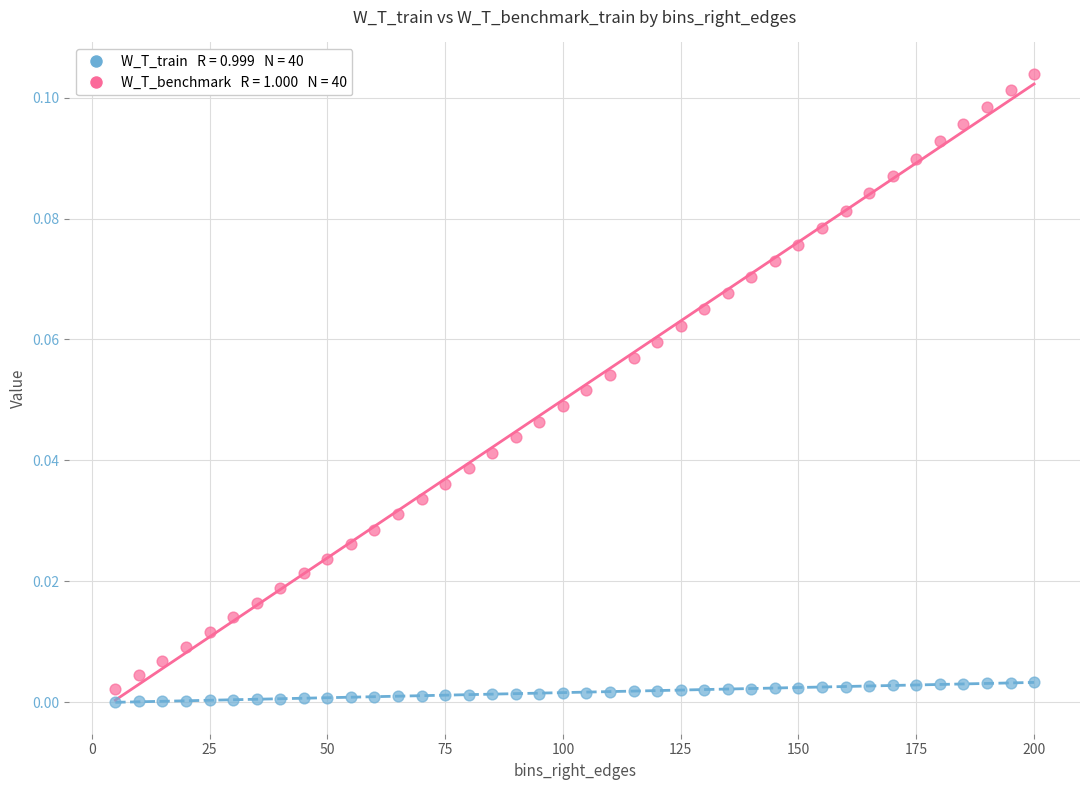

Across all data points, what is the range of X values (max minus min)?

195.0